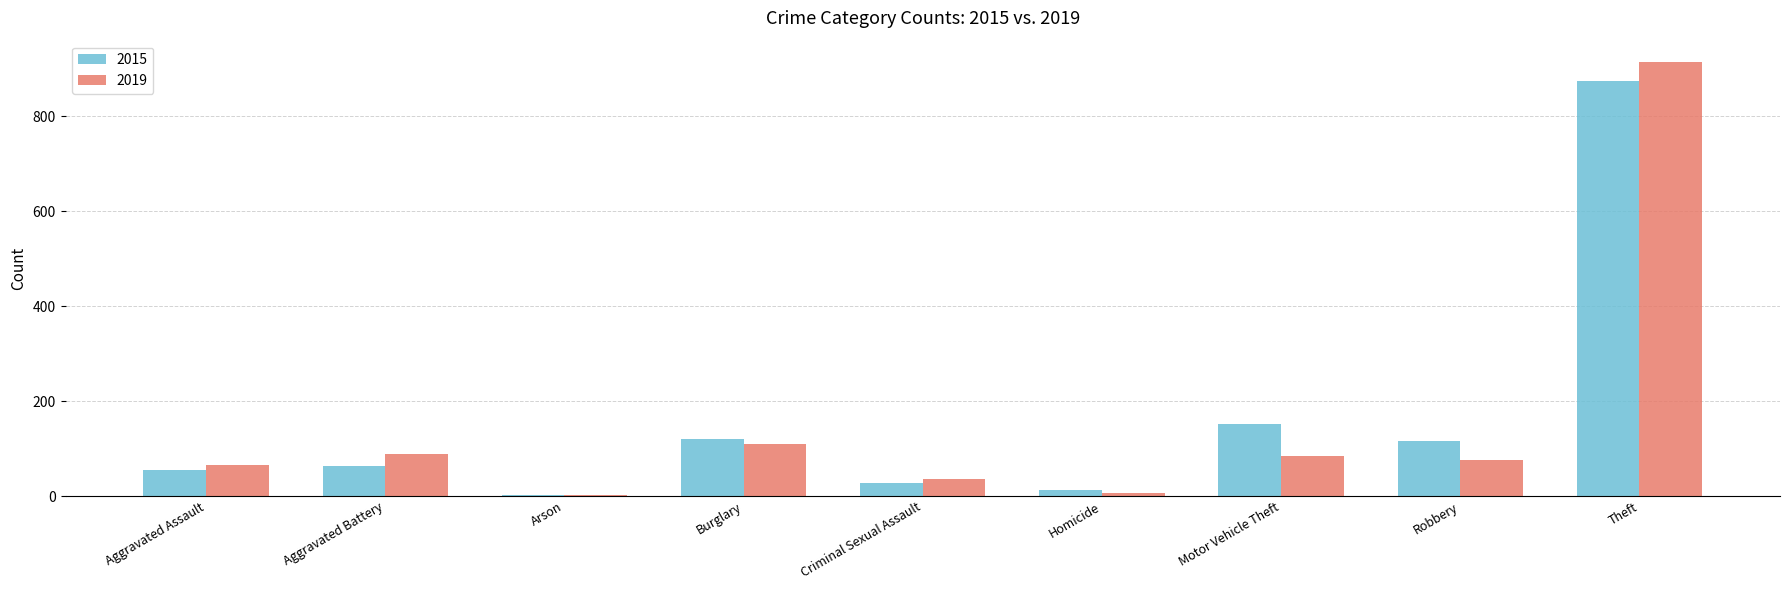

Where is 2015 nearest to the value 438?

Motor Vehicle Theft